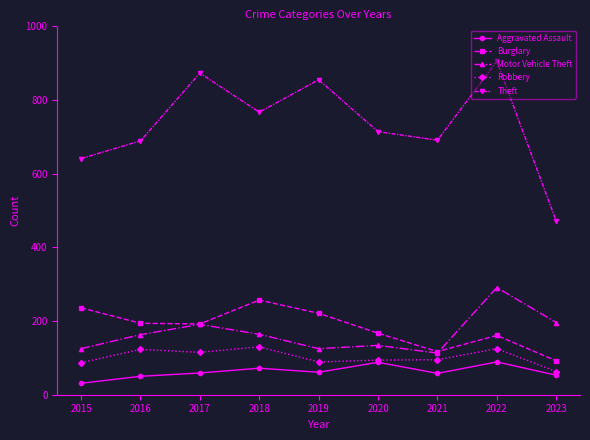

Which series has the largest range (max minus min)?

Theft